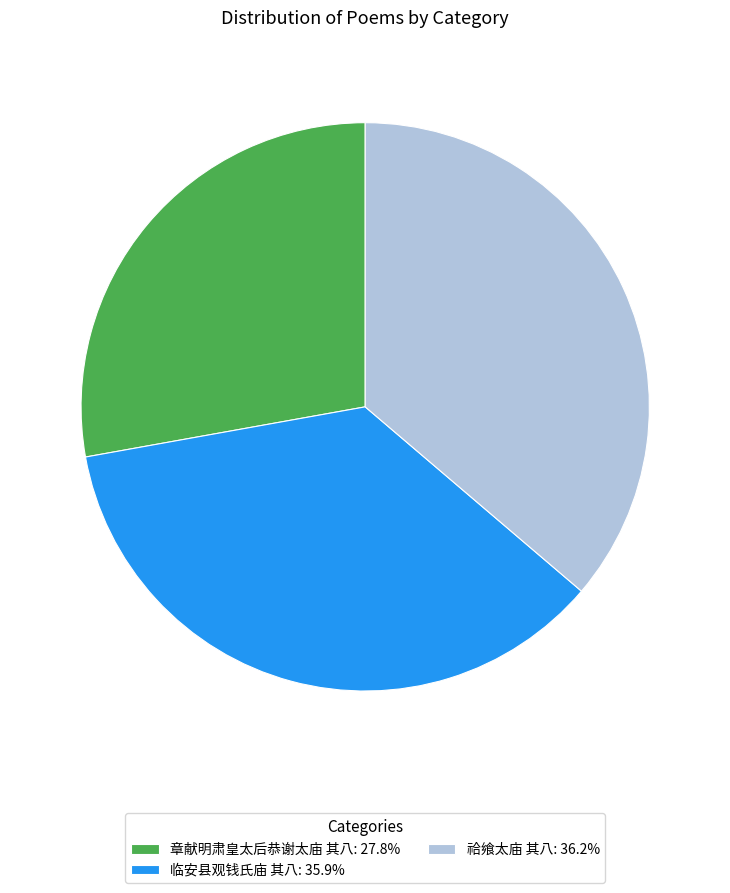

How many slices are in this pie chart?

3